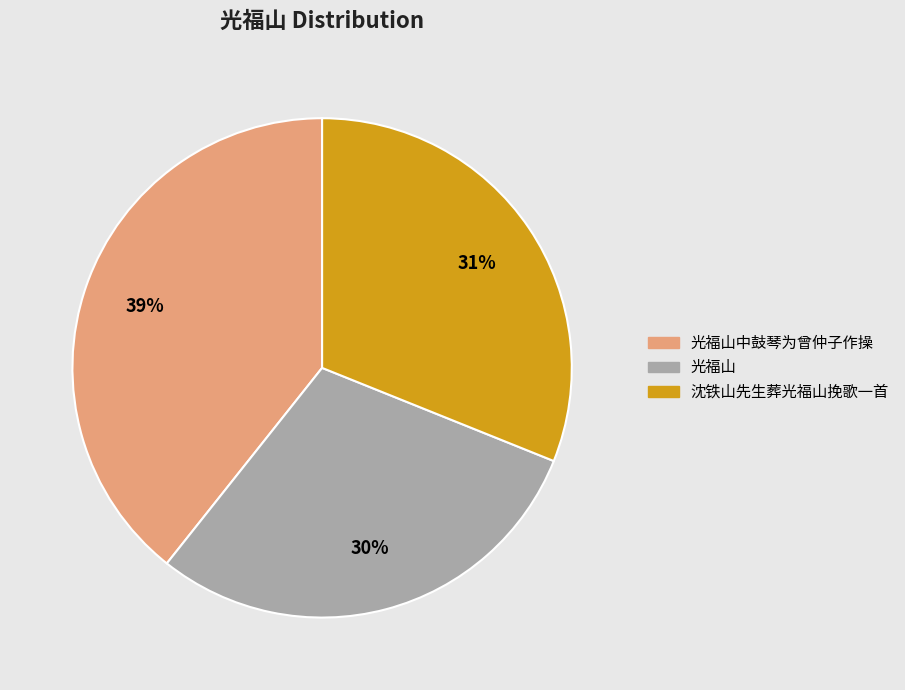

To the nearest percent, what portion does 沈铁山先生葬光福山挽歌一首 represent?

31%